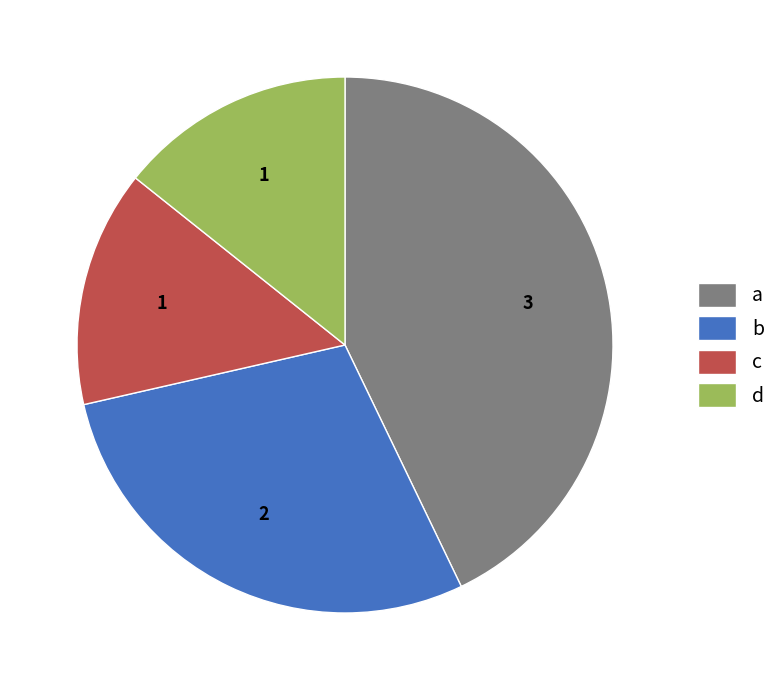

Combined, do a and d account for over 50%?

Yes